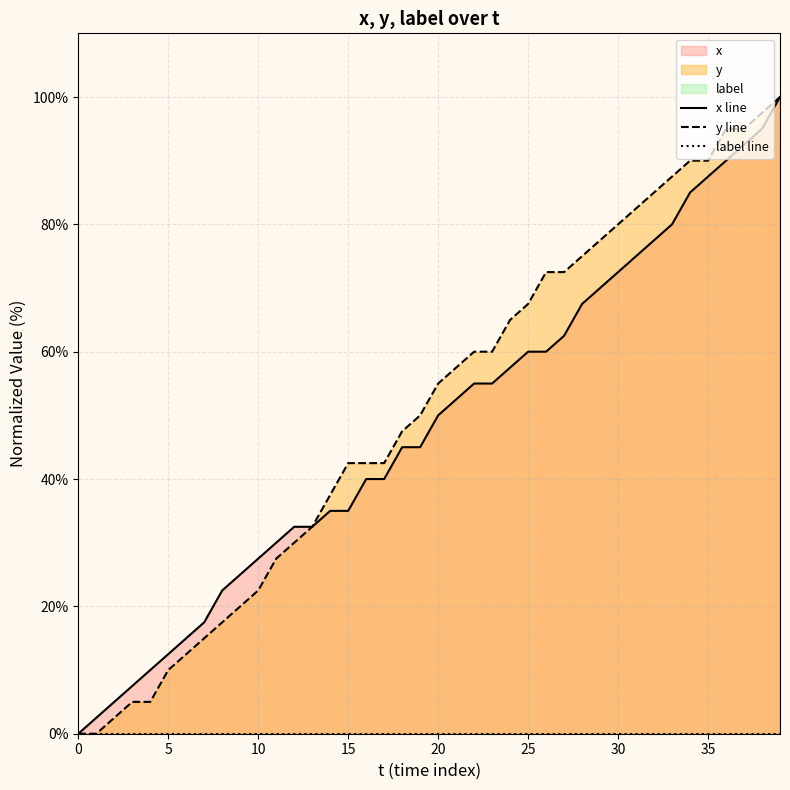

How many positive values does the y line series have?

38